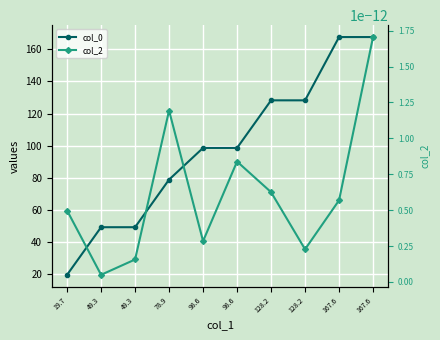

What is the label of the 4th point from the left?

78.9